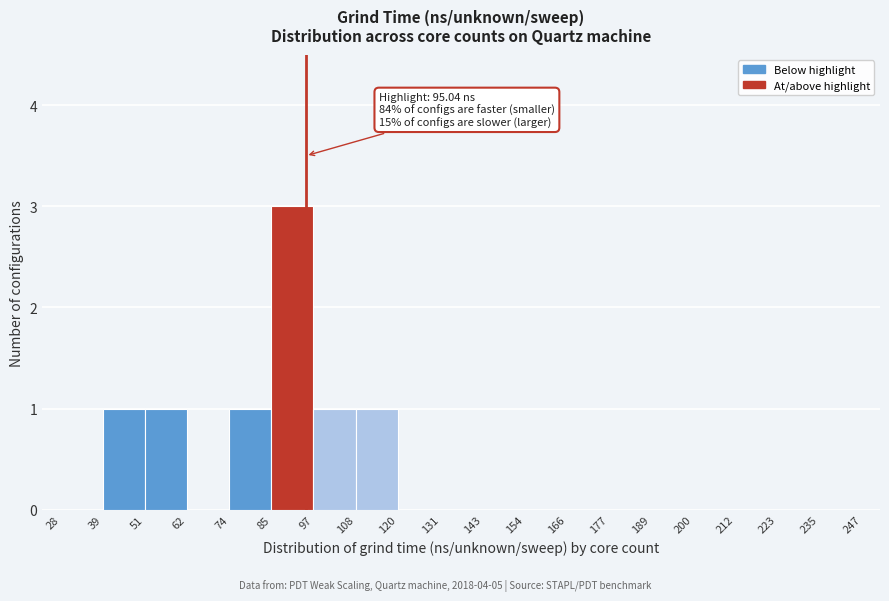

Over which range of the x-axis is the bar tallest?

85 to 97